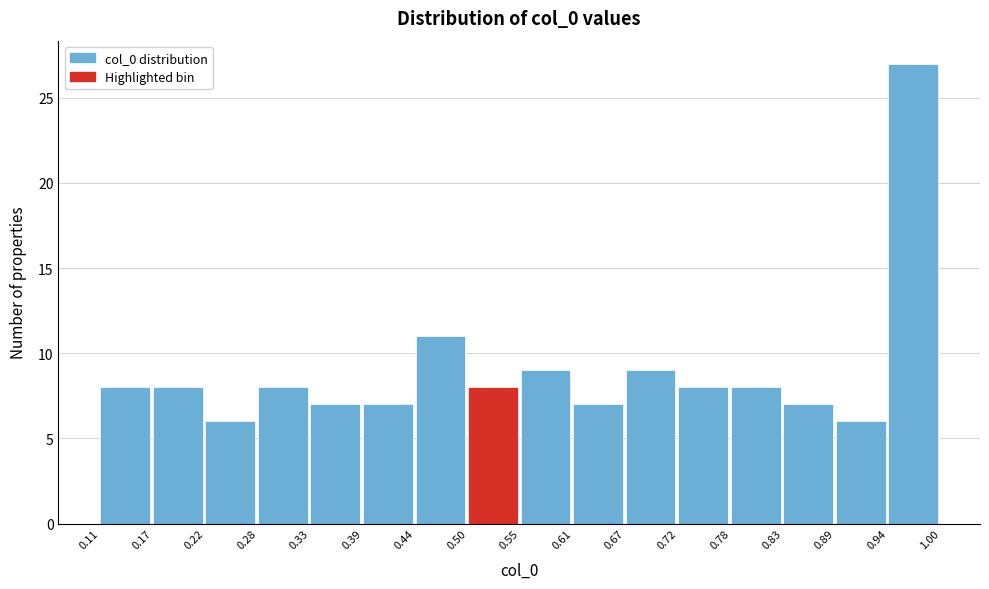

Reading left to right, list every bar in this chart as the range it spans on the x-axis followed by its height. The values are not printed on the chart, so give them approximately, as read against the axis.

0.11 to 0.17: 8
0.17 to 0.22: 8
0.22 to 0.28: 6
0.28 to 0.33: 8
0.33 to 0.39: 7
0.39 to 0.44: 7
0.44 to 0.50: 11
0.50 to 0.55: 8
0.55 to 0.61: 9
0.61 to 0.67: 7
0.67 to 0.72: 9
0.72 to 0.78: 8
0.78 to 0.83: 8
0.83 to 0.89: 7
0.89 to 0.94: 6
0.94 to 1.00: 27